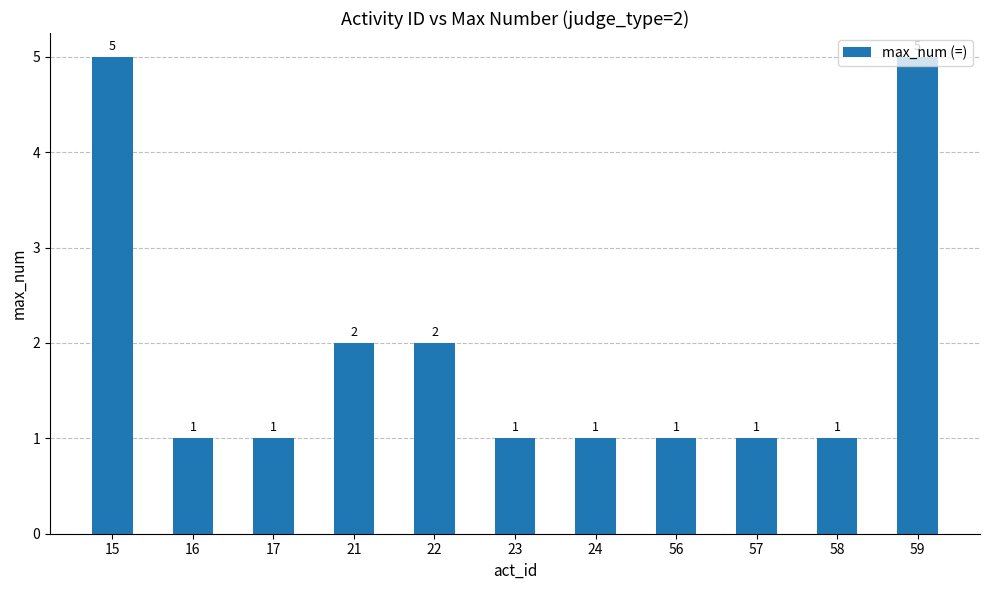

Reading right to left, extract all data points from this chart.

5	1	1	1	1	1	2	2	1	1	5